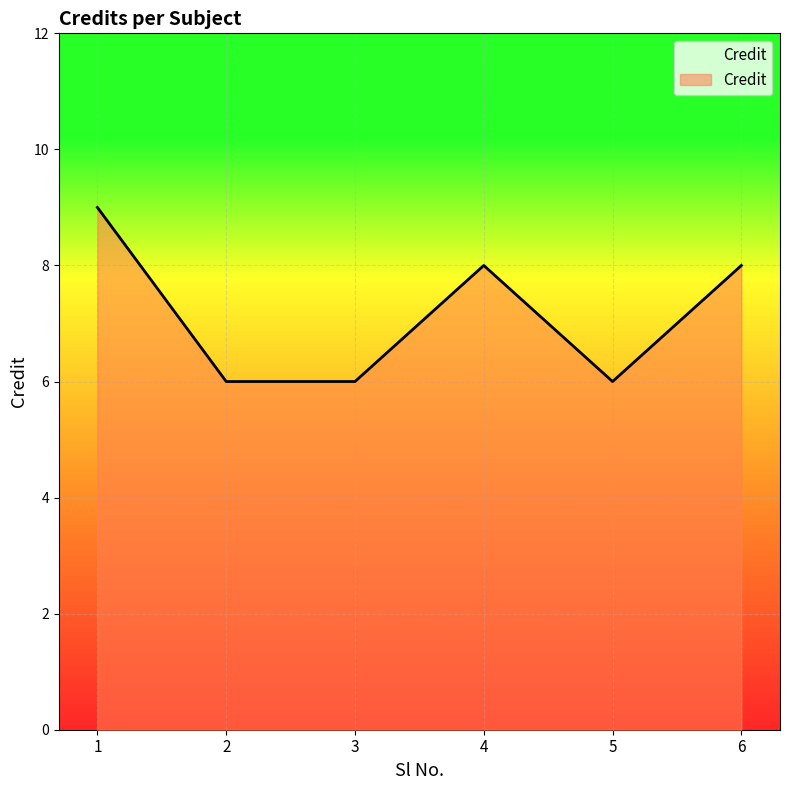

The chart shows a value of 14 at 1. True or false?

False